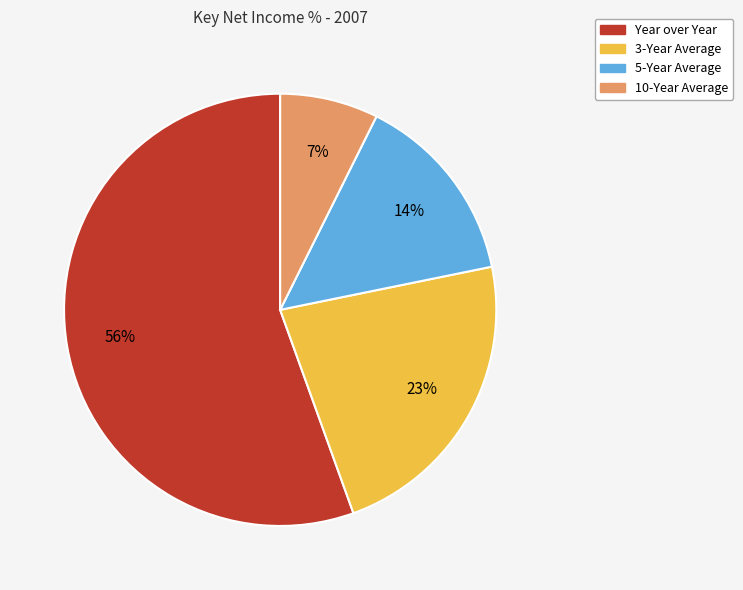

To the nearest percent, what is the average slice percentage?

25%